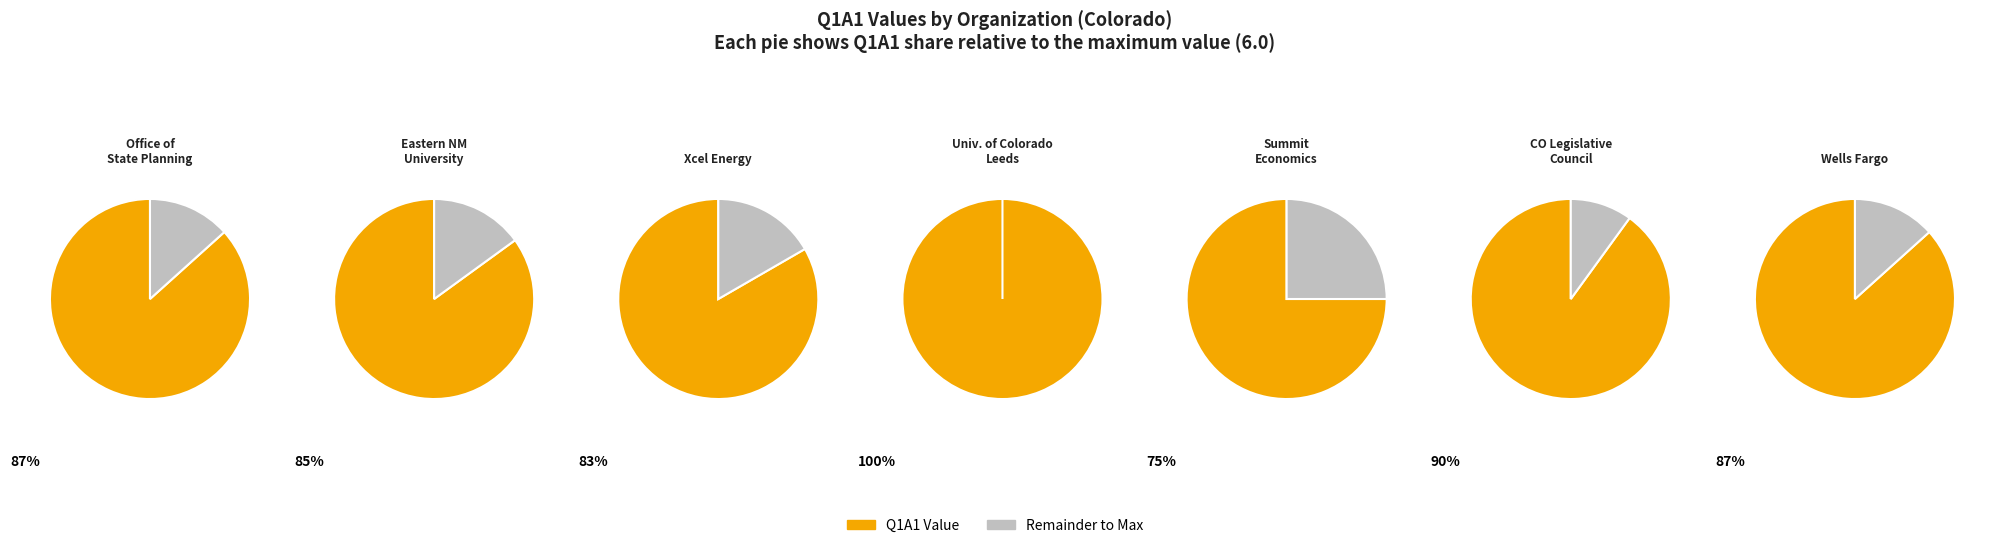

Rank the categories by value from lowest to highest.

Summit Economics, Xcel Energy, Eastern New Mexico University, Office of State Planning & Budgeting, Wells Fargo, Colorado Legislative Council, University of Colorado - Leeds